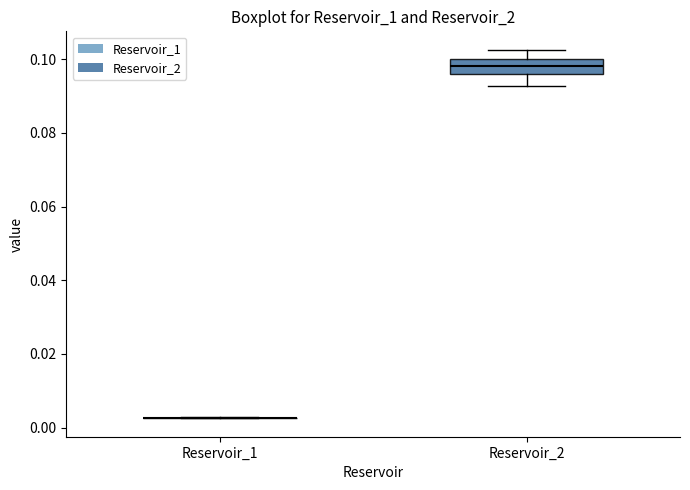

Reading left to right, transcribe this box plot: for each box, give where its median line is, the range the box spans, and where its two whiskers end, as read against the y-axis. The values are not printed on the chart, so give them approximately, as read against the axis.

Reservoir_1: box collapsed to a line at 0.002, whiskers 0.002 to 0.002
Reservoir_2: median 0.098, box 0.096 to 0.100, whiskers 0.092 to 0.102